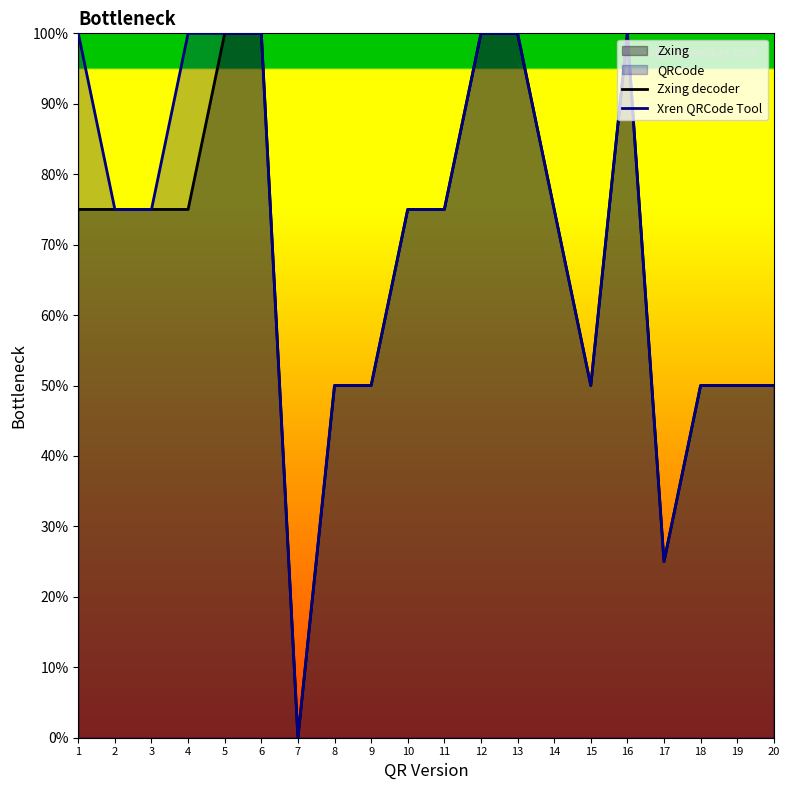

Where is Zxing decoder nearest to the value 50?

8